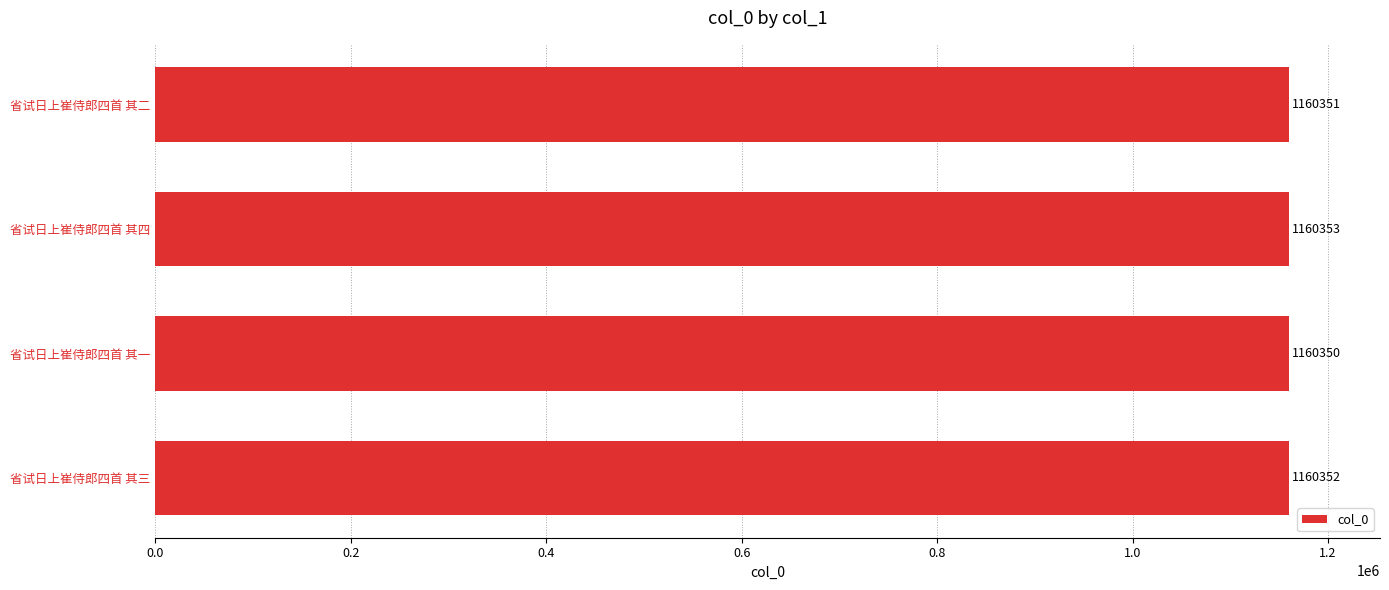

True or false: the data shows 1160353 at 省试日上崔侍郎四首 其四.

True